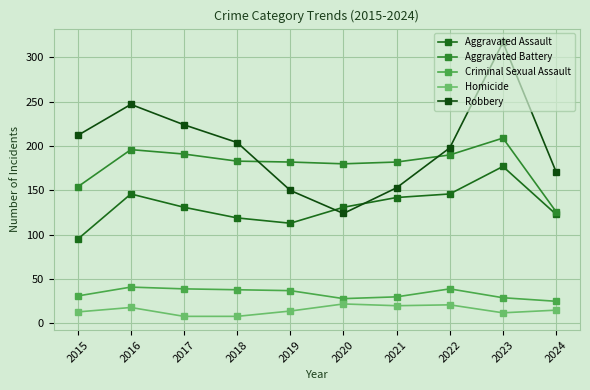

How many data points in Robbery are less than 204?

5